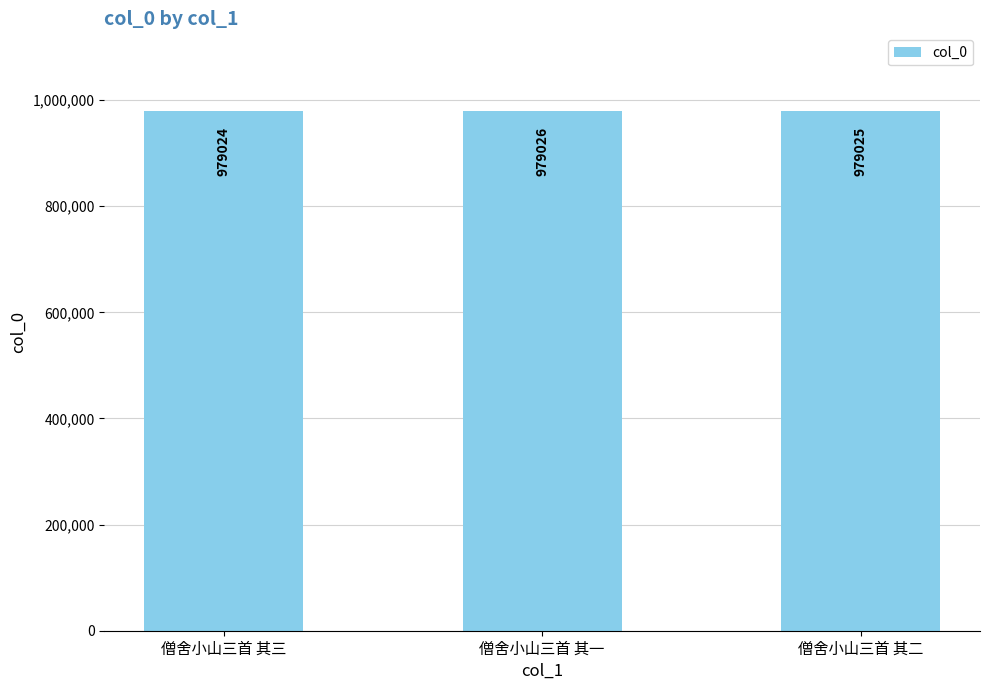

What is the change in value from 僧舍小山三首 其一 to 僧舍小山三首 其二?

-1